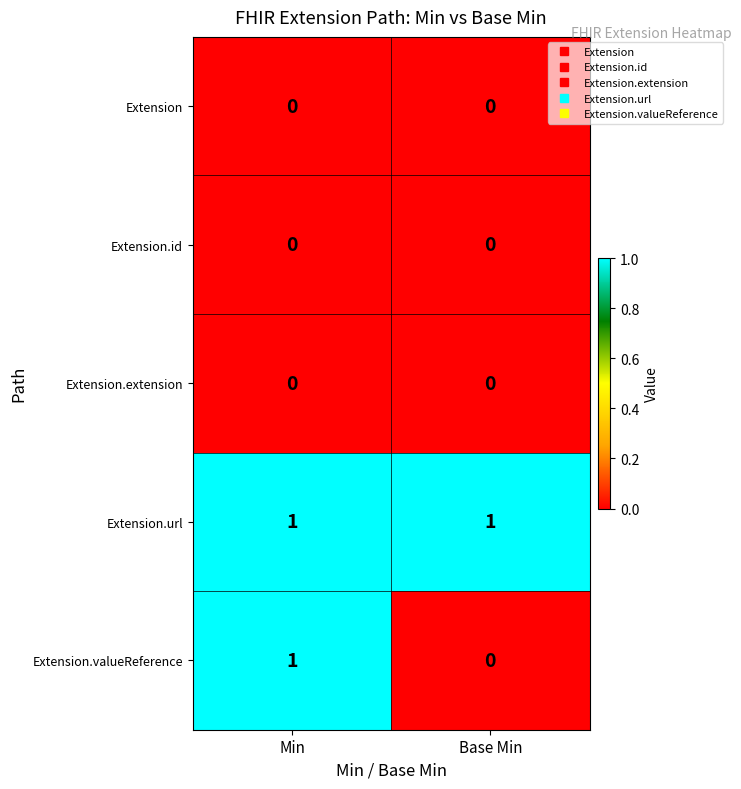

Reading right to left, extract all data points from this chart.

Extension: Base Min=0	Min=0
Extension.id: Base Min=0	Min=0
Extension.extension: Base Min=0	Min=0
Extension.url: Base Min=1	Min=1
Extension.valueReference: Base Min=0	Min=1